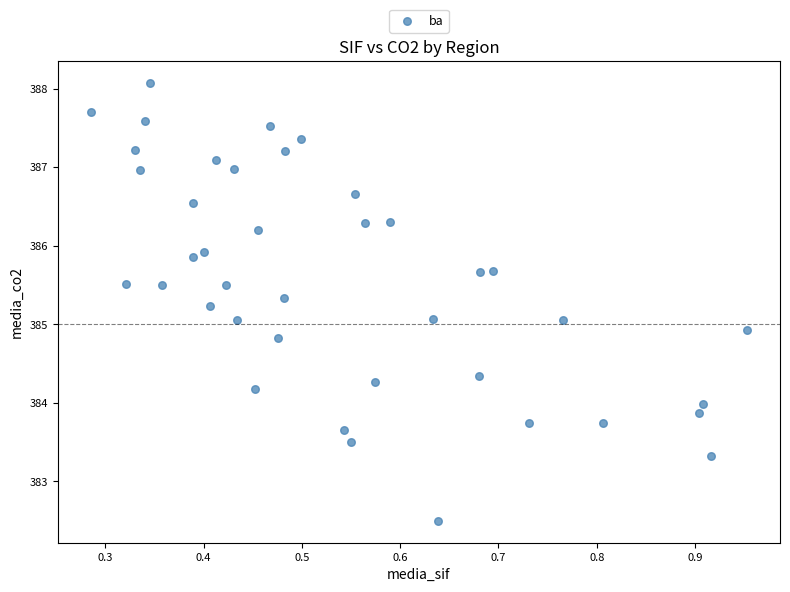

What is the range of Y values (max minus min)?

5.6